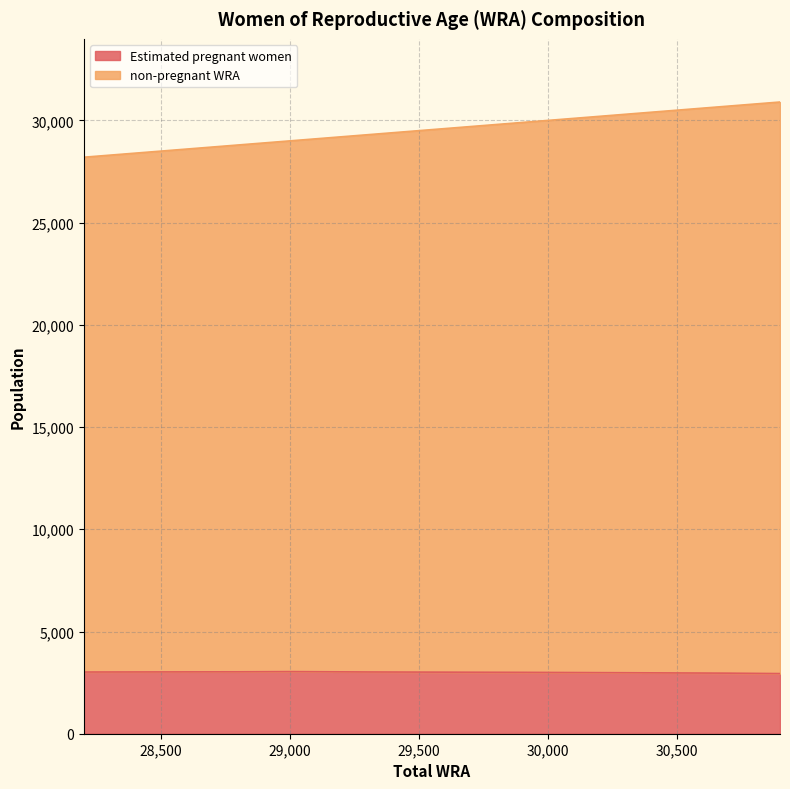

What is the difference between the maximum and minimum values in the Estimated pregnant women series?

96.6